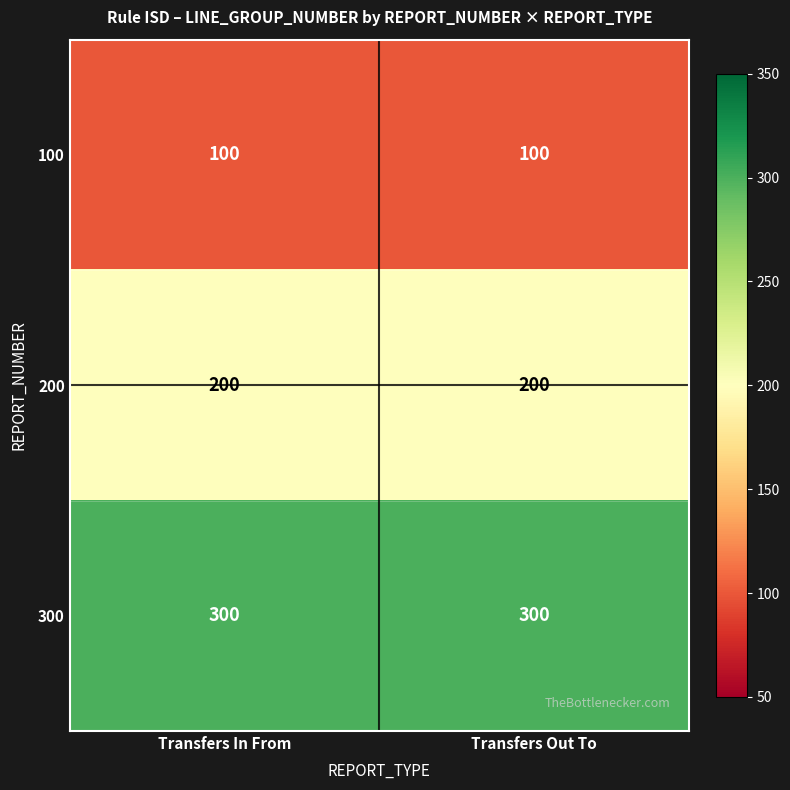

Which series has the largest total across all categories?

300